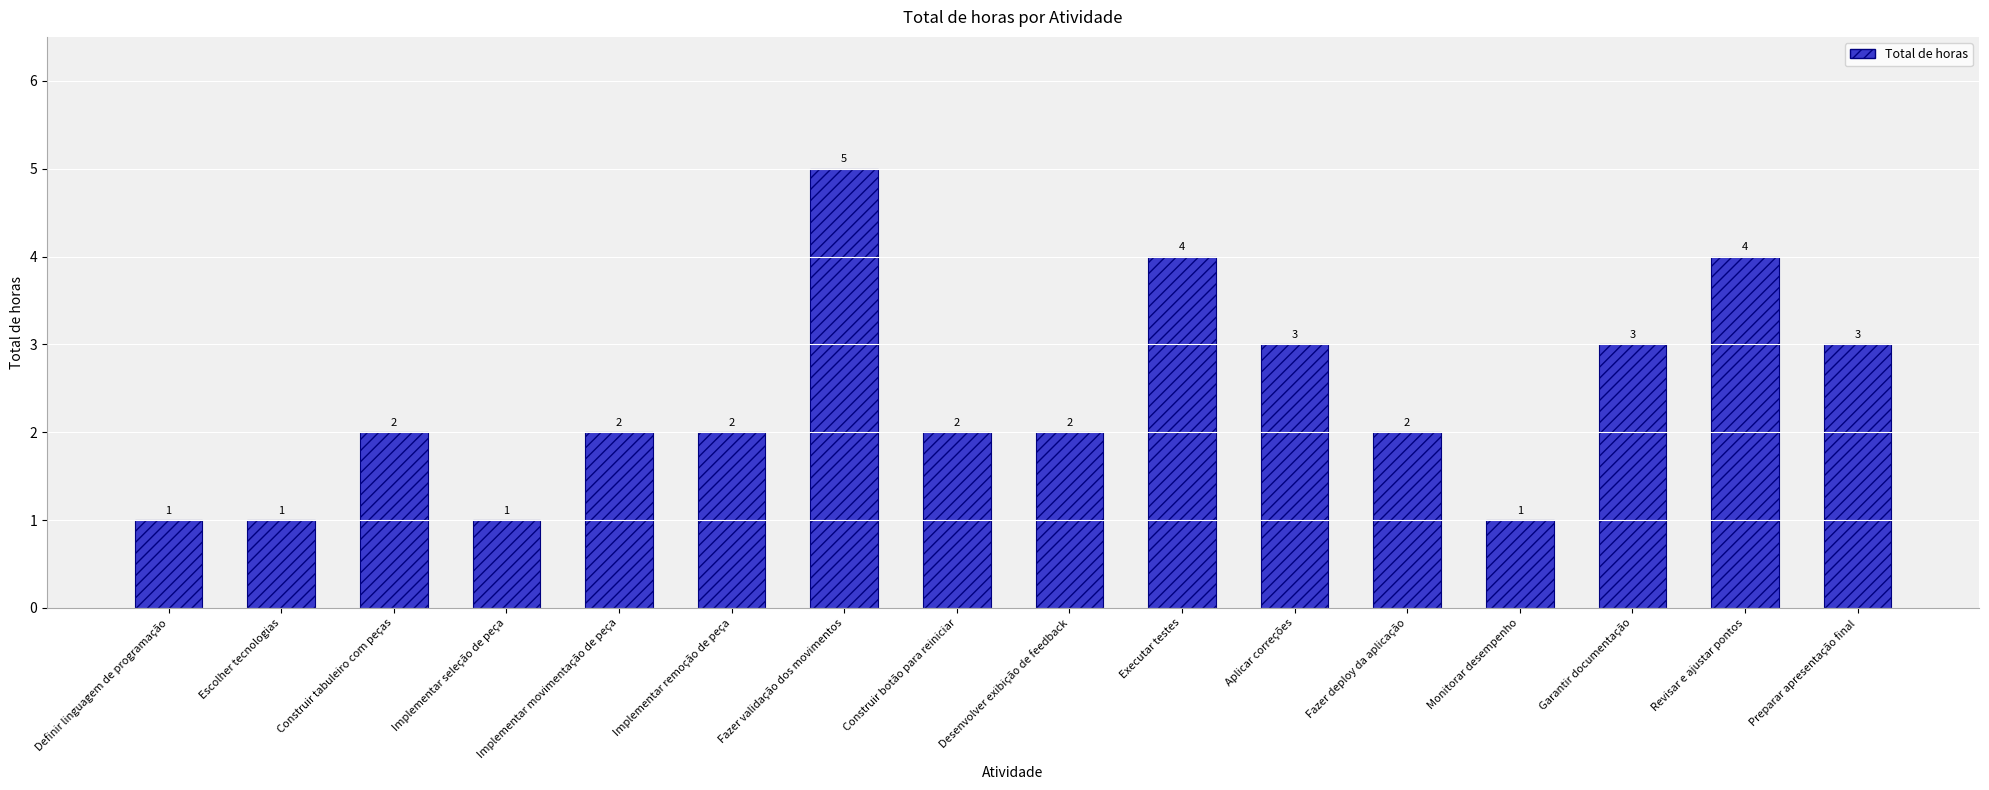

Count the number of categories in the chart.

16